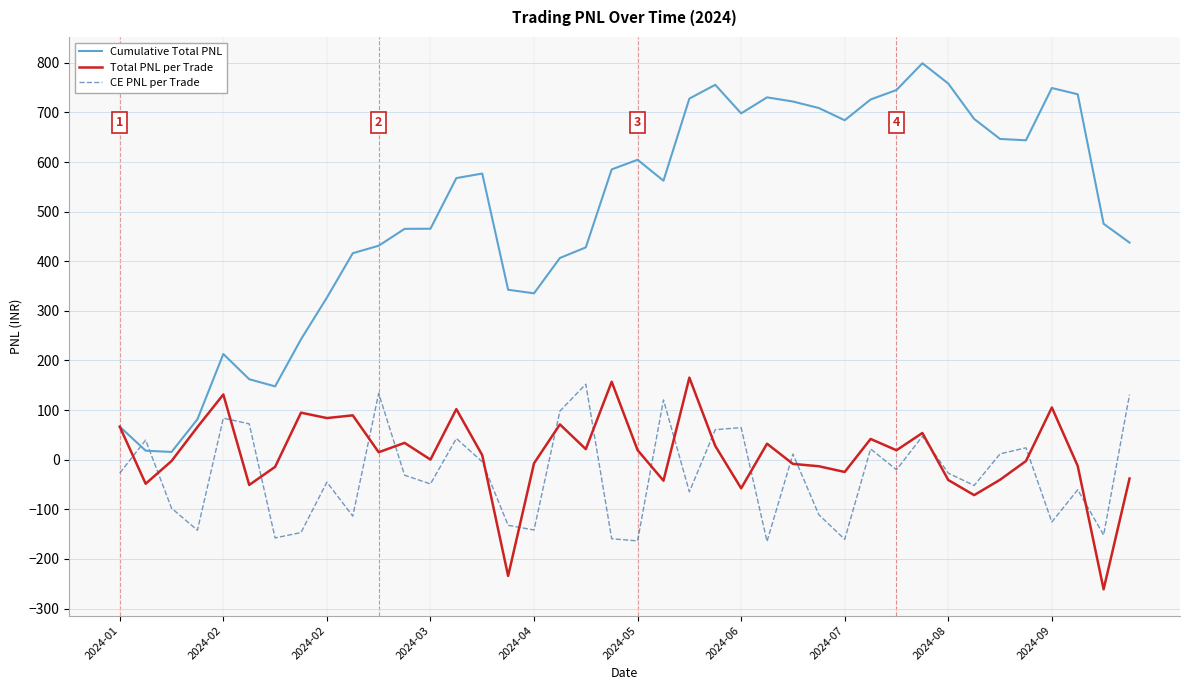

What is the greatest value displayed?

799.1